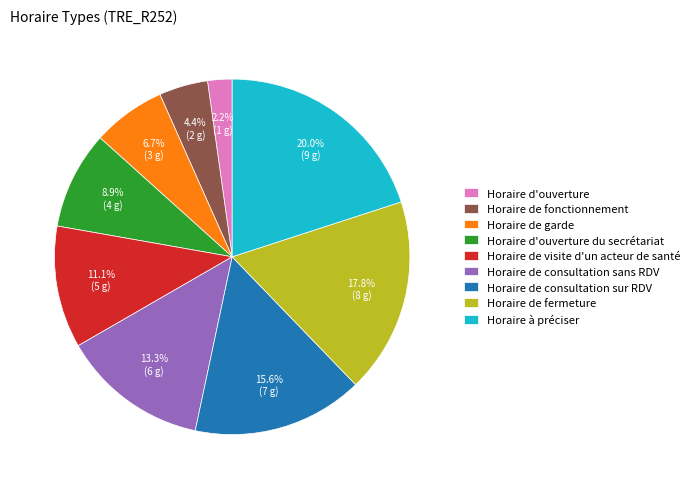

Between Horaire d'ouverture du secrétariat and Horaire de fonctionnement, which is larger?

Horaire d'ouverture du secrétariat